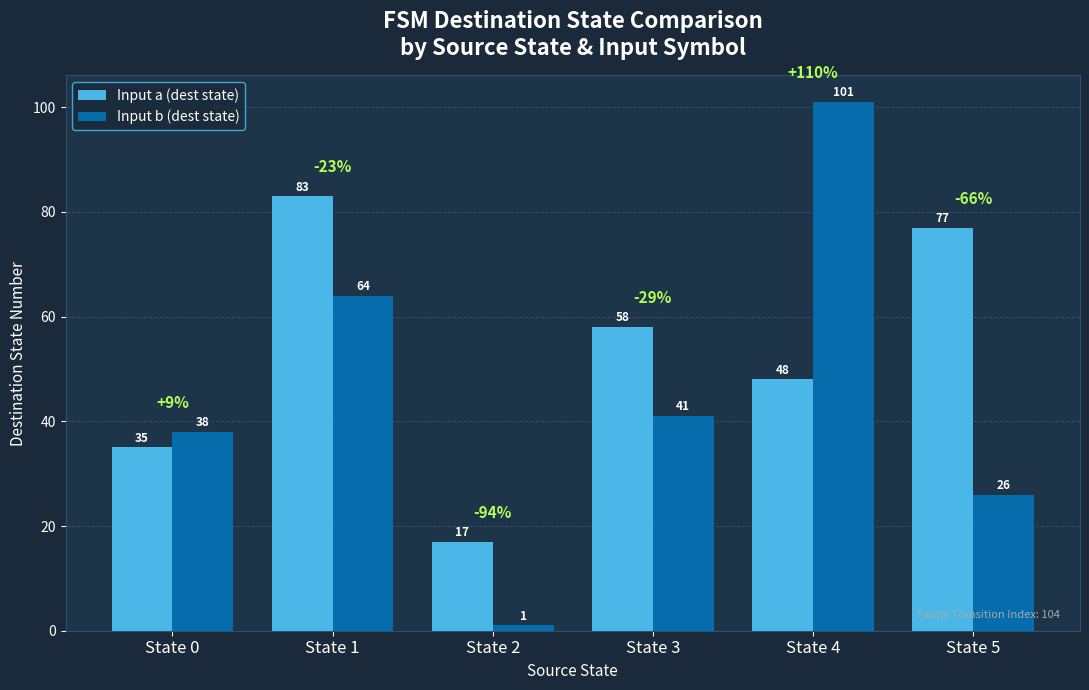

At how many categories does at least one series exceed 2?

6